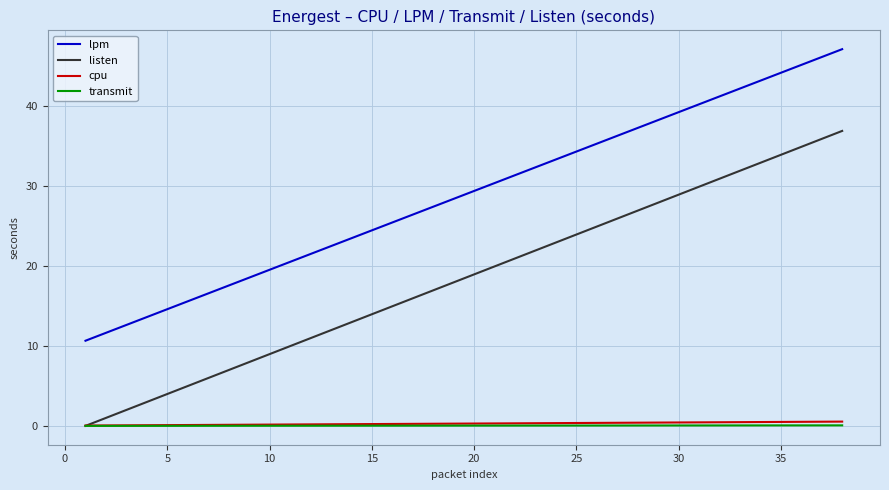

True or false: lpm and cpu intersect in this chart.

False